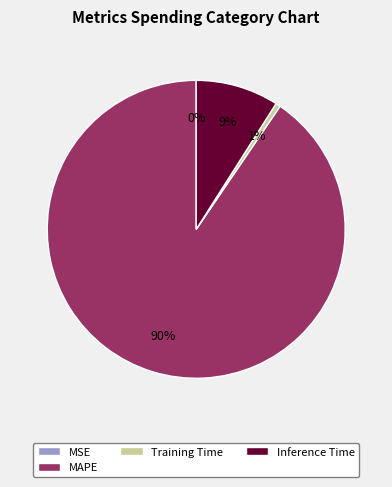

What is the largest slice in the pie chart?

MAPE